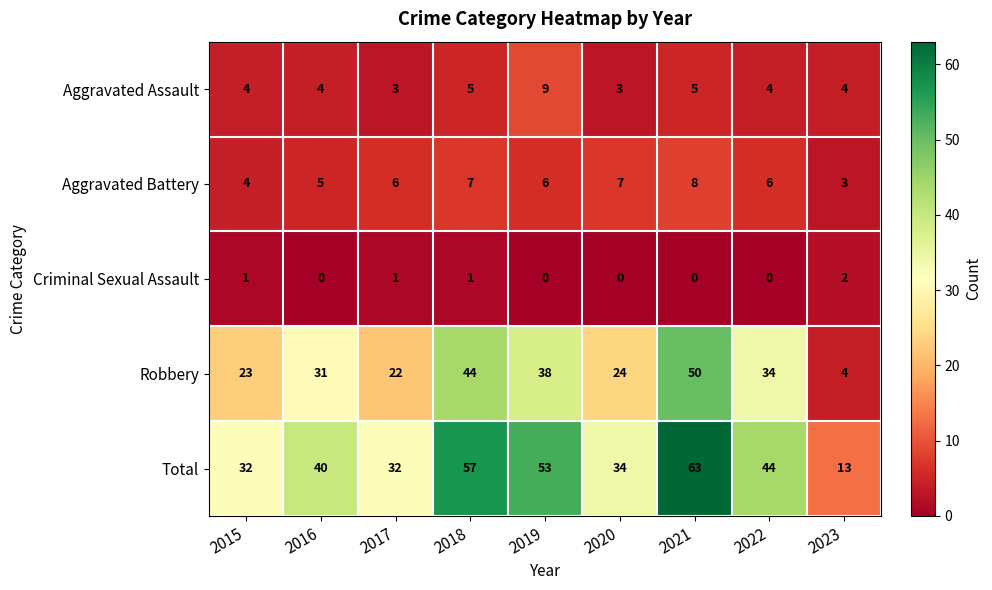

What is the maximum value for Aggravated Assault?

9